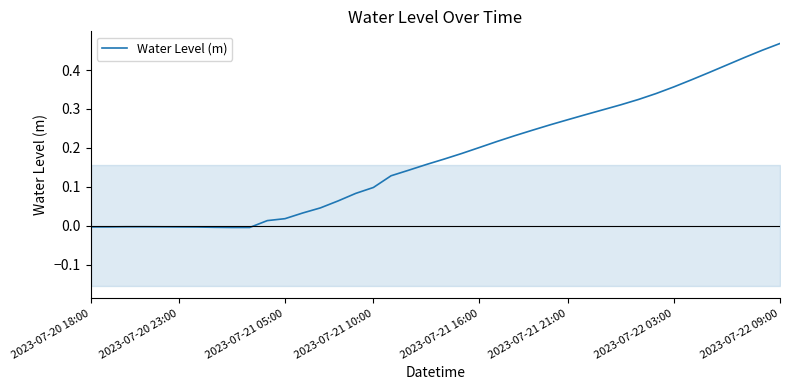

Which category has the highest value in the Water Level (m) series?

2023-07-22 09:00